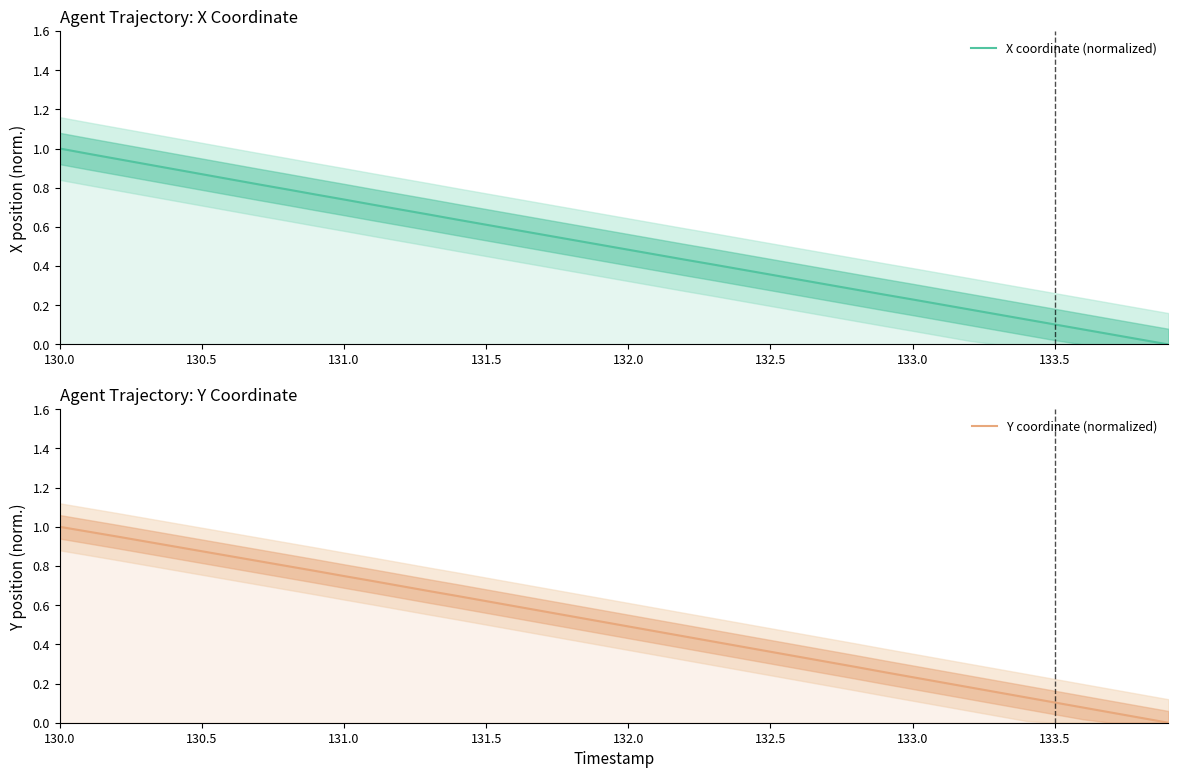

Is the value of Y coordinate (normalized) at 27 greater than the value of X coordinate (normalized) at 27?

Yes